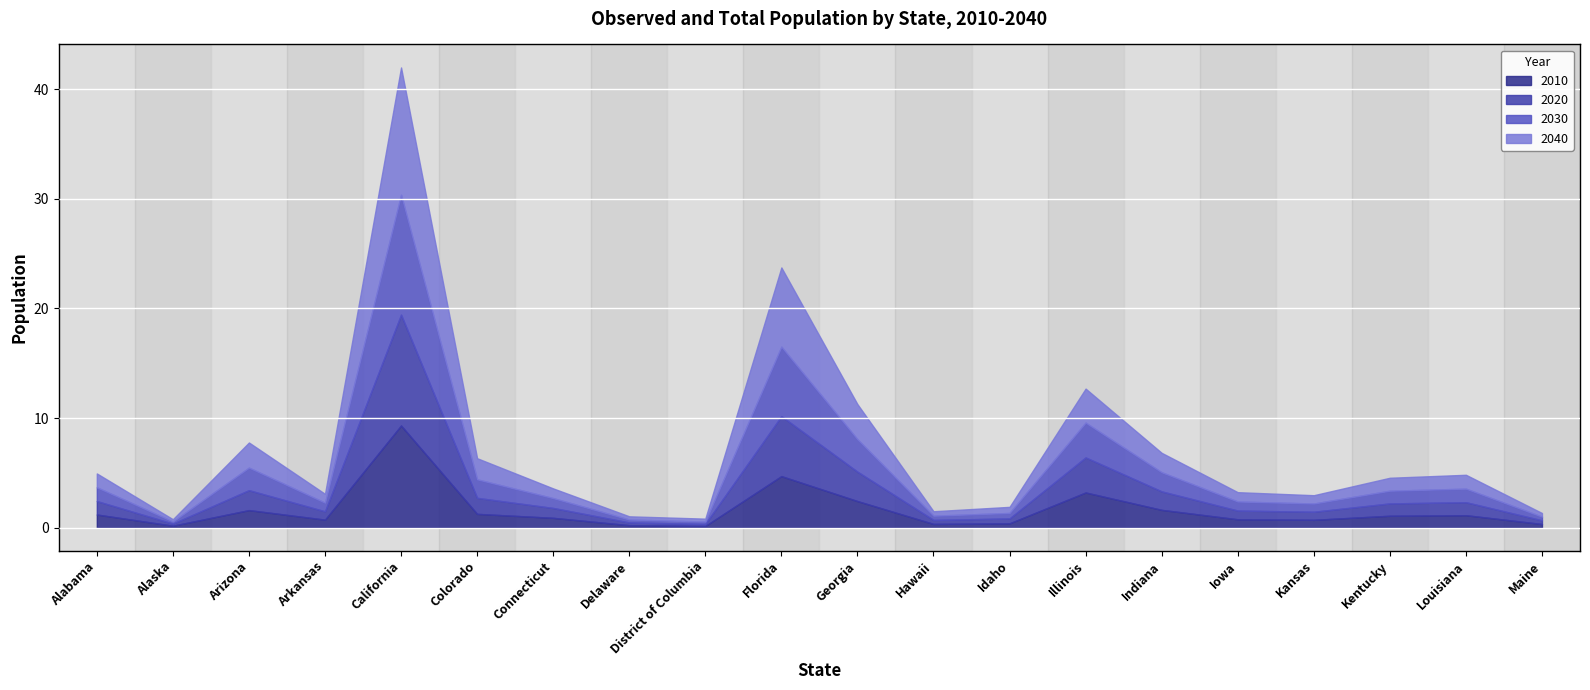

How many values in the 2040 series are below 4714761?

10